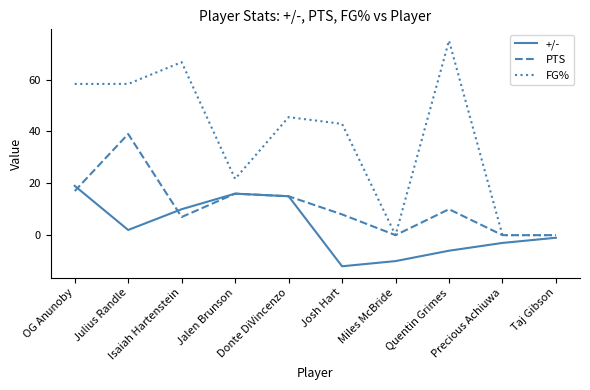

Where does the +/- series first go above 2?

OG Anunoby